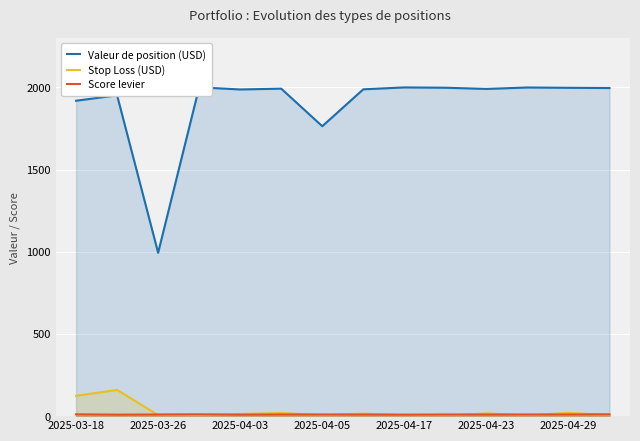

What is the sum of the Stop Loss (USD) values at 2025-04-23 and 2025-04-29?

36.5